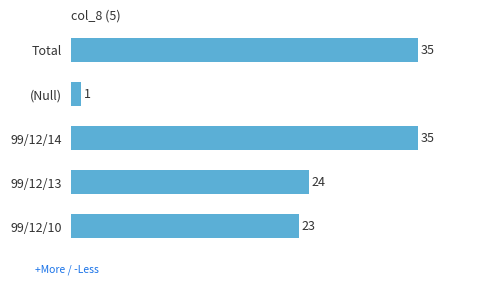

What is the minimum value shown in the chart?

1